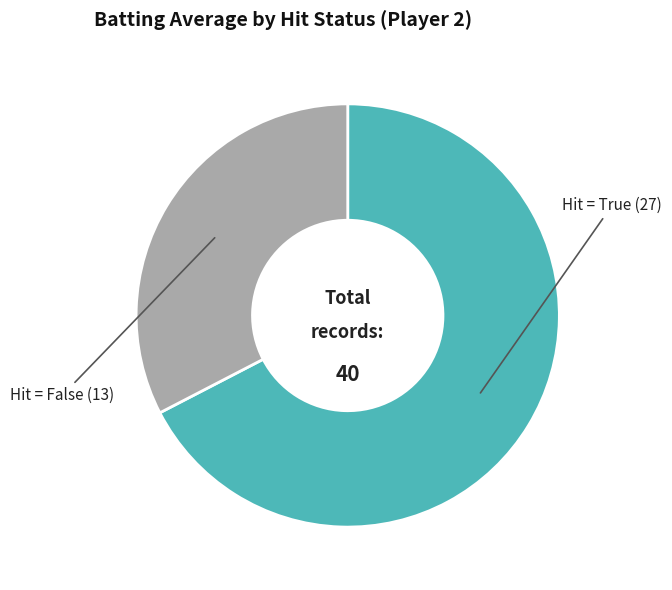

Does any single category account for the majority?

Yes